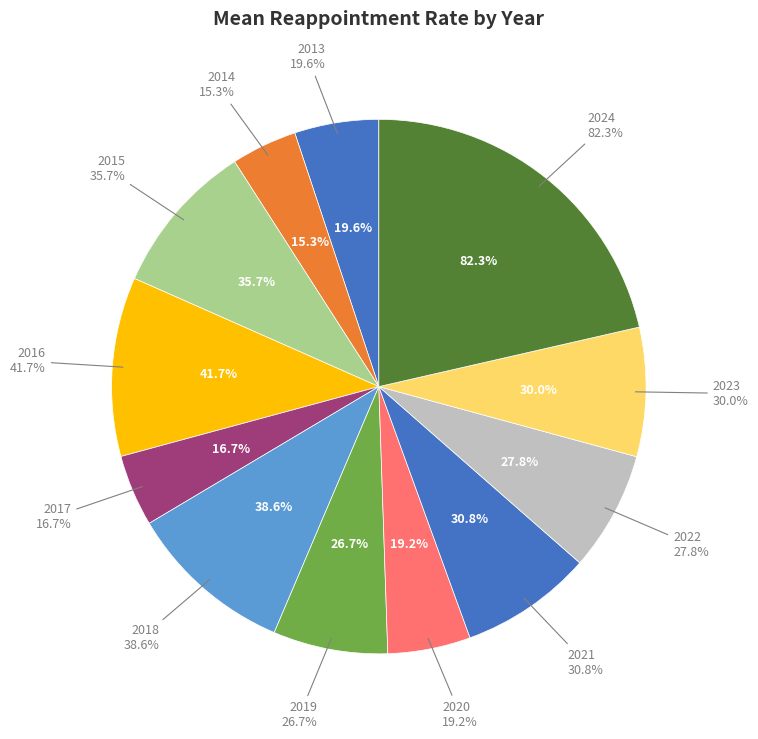

To the nearest percent, what is the average slice percentage?

8%